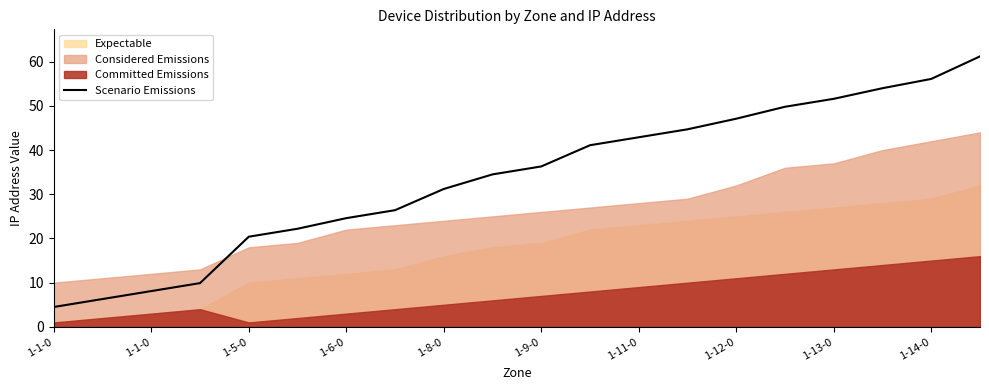

Which category has the highest value across all series?

19